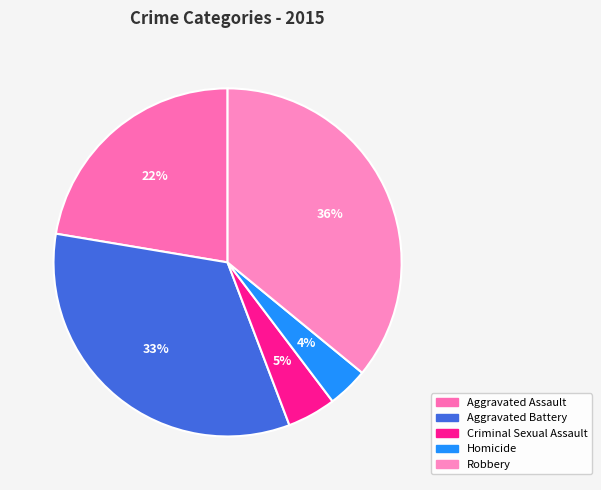

To the nearest percent, what is the difference between the largest and smallest slice percentages?

32%